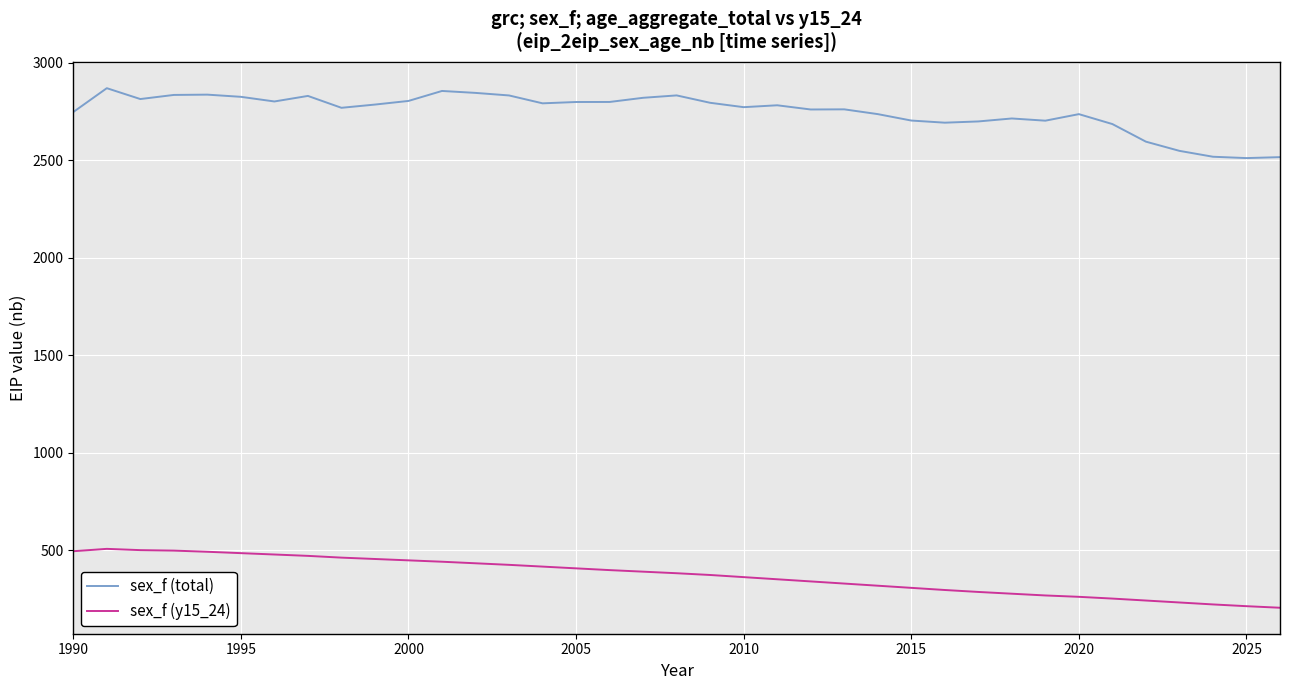

True or false: sex_f (y15_24) and sex_f (total) intersect in this chart.

False